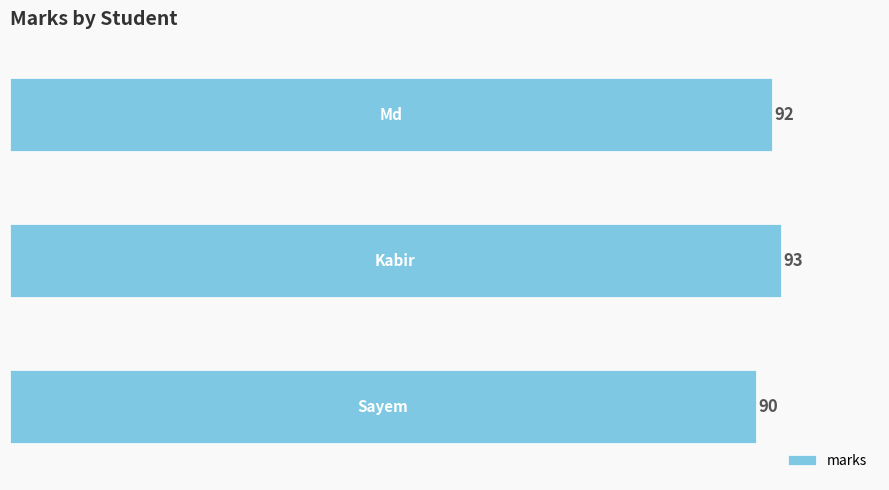

What is the greatest value displayed?

93